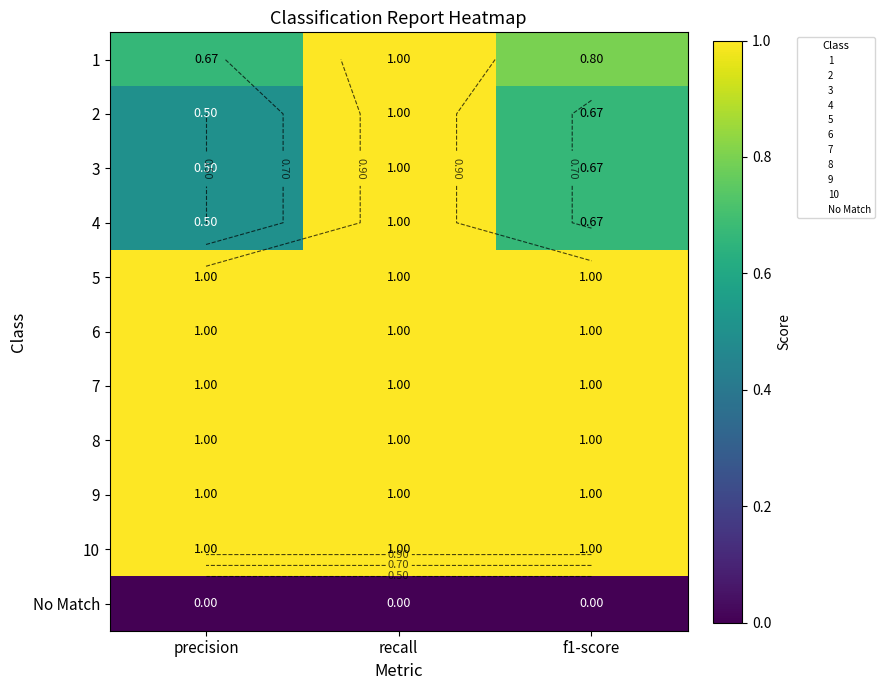

The value of 9 at recall is 1.0. True or false?

True